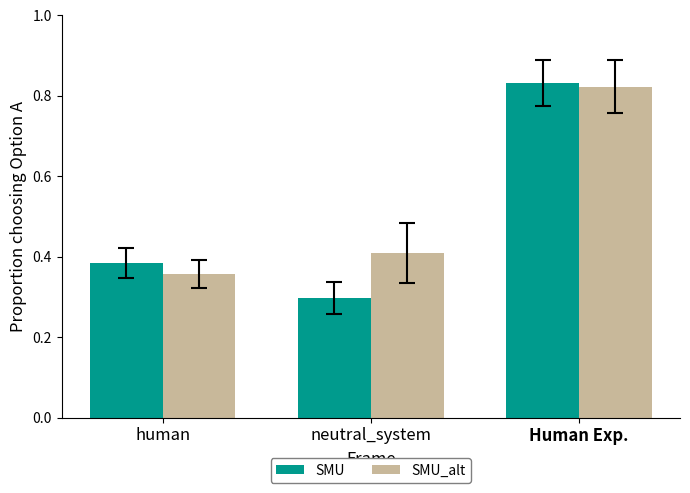

Is the value of SMU_alt at human greater than the value of SMU at human?

No